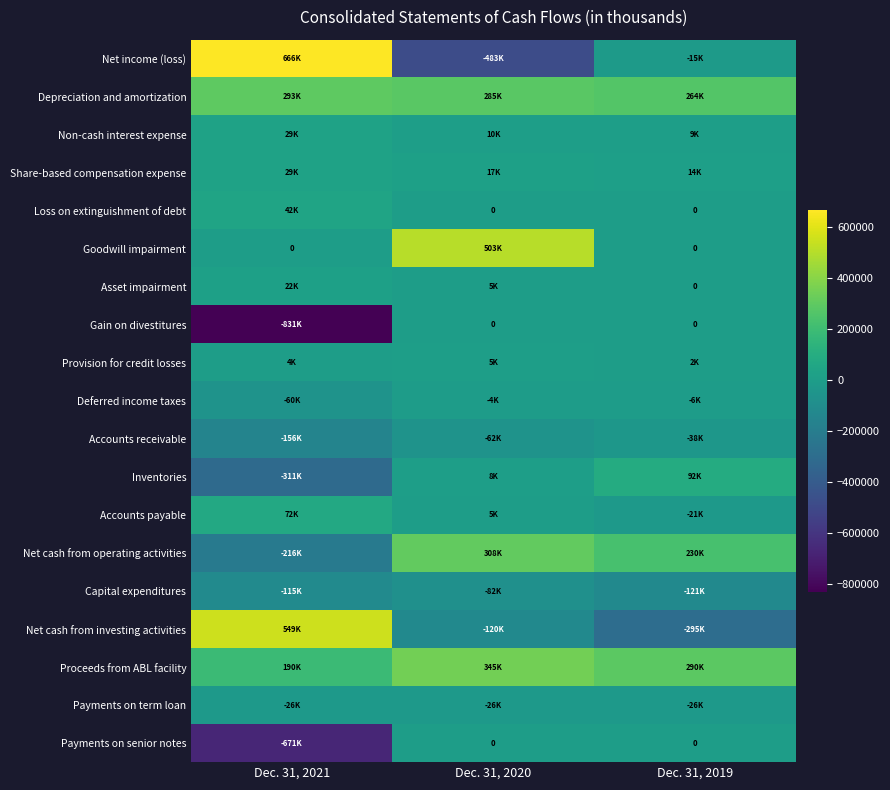

Count the Loss on extinguishment of debt values in the range 0 to 42234.

3